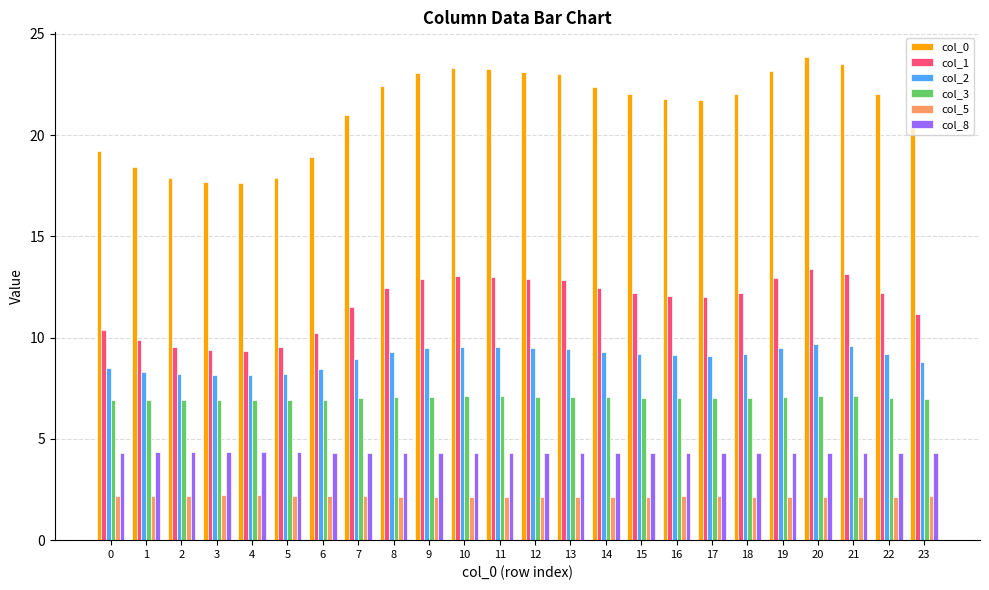

Does the chart contain stacked bars?

No